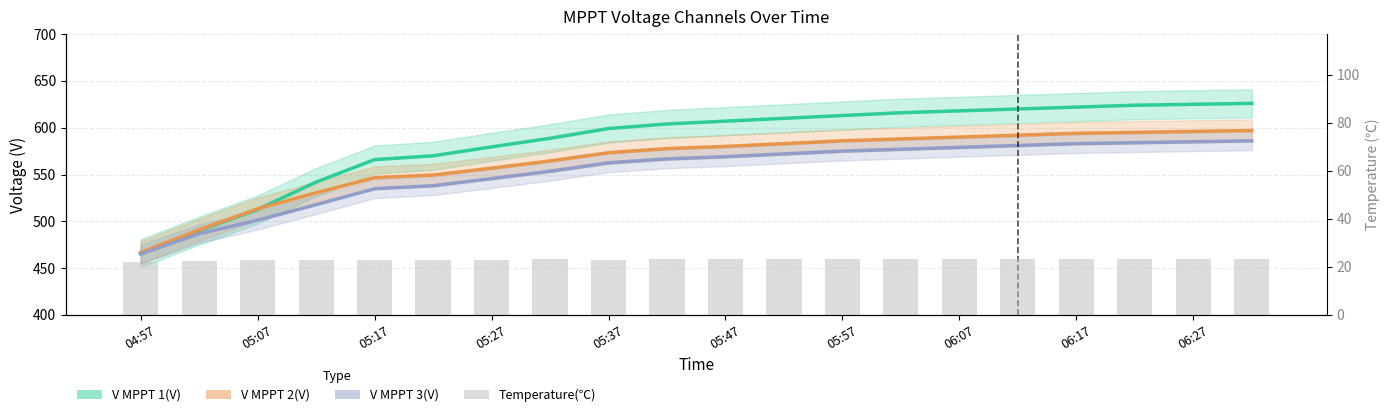

What is the value of the V MPPT 2(V) bar at the 12th from the left?

583.0